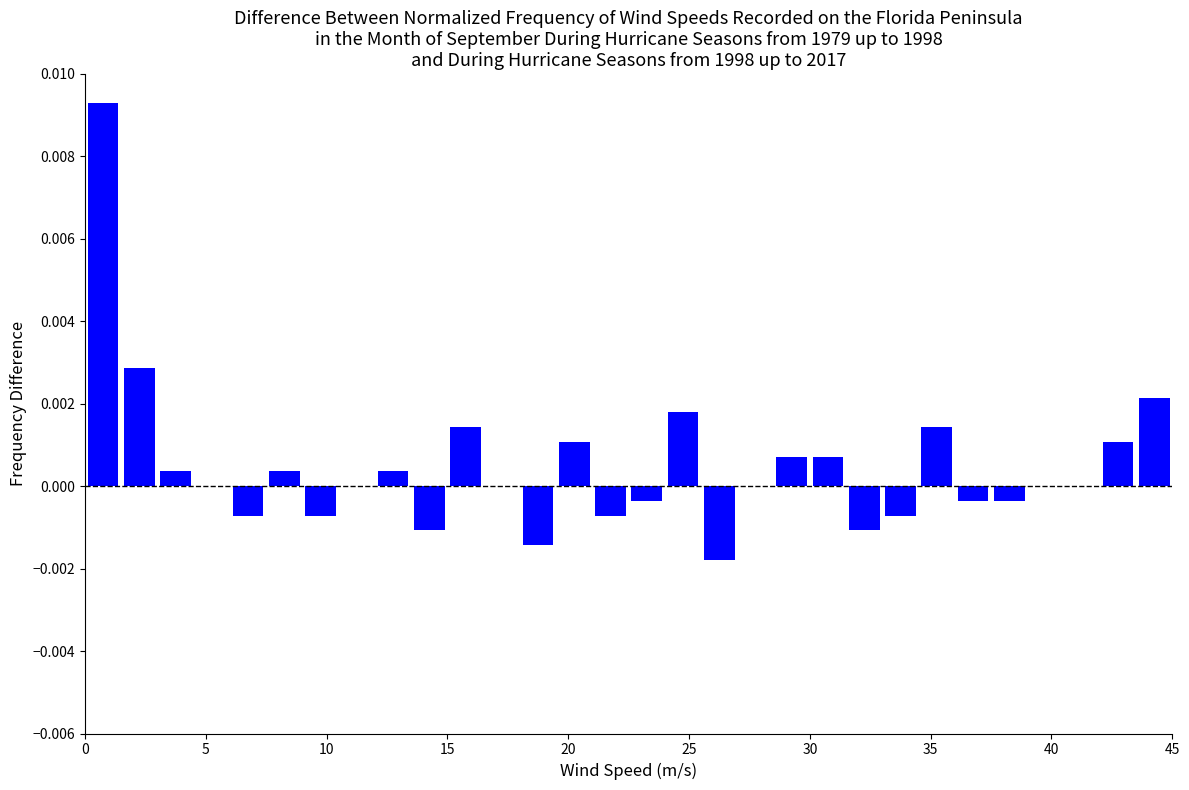

Around what value on the x-axis is the tallest bar? Give the approximate position of its centre, as read against the axis.

1.0